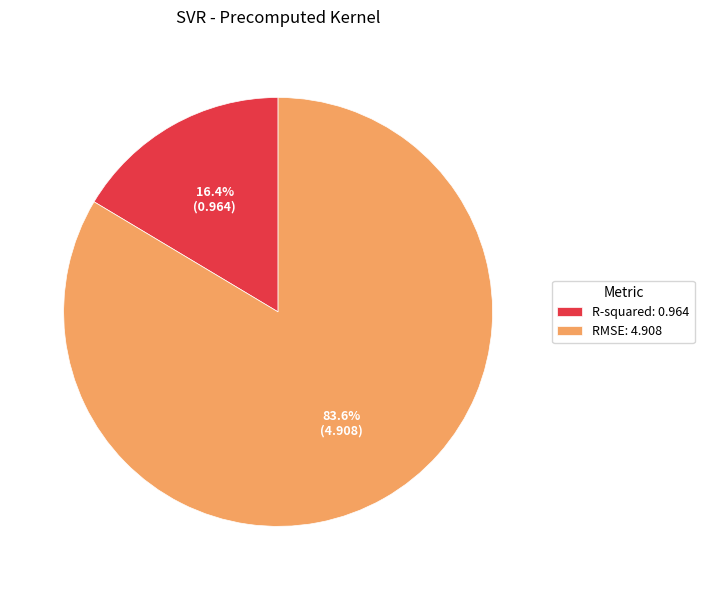

Which category accounts for the majority?

RMSE